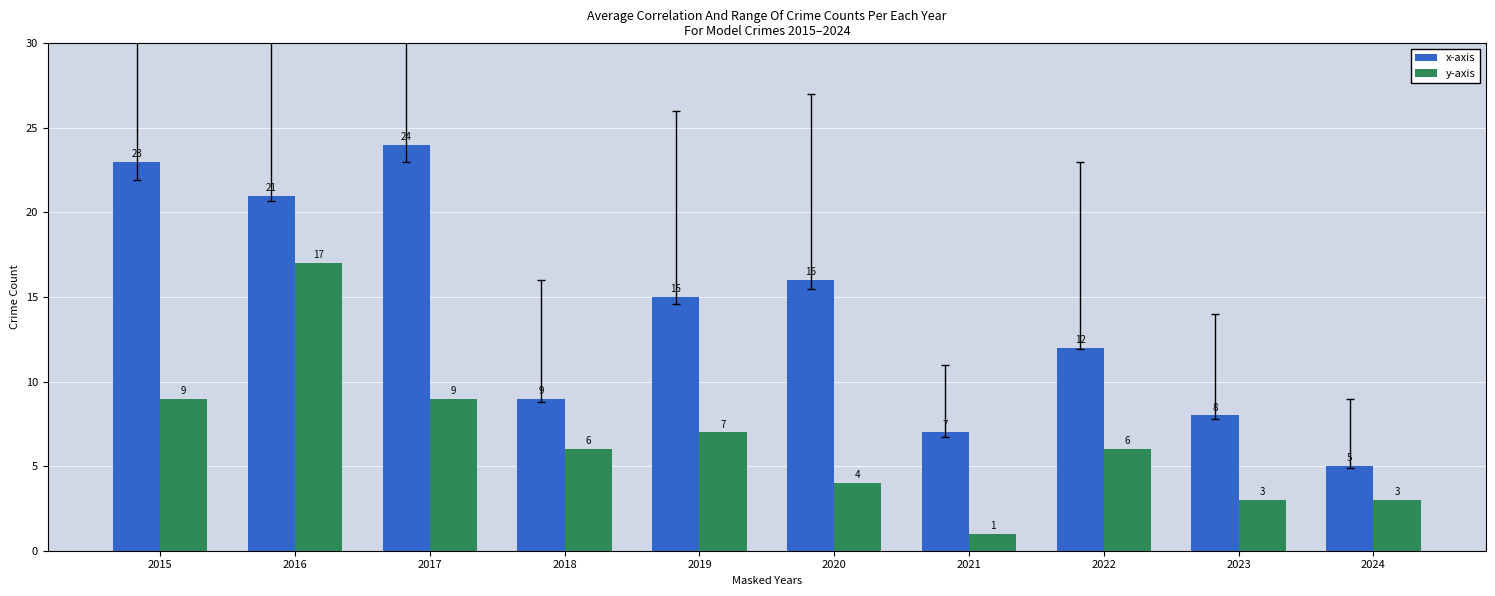

What is the approximate value of y-axis at 2023, to the nearest 5?

5